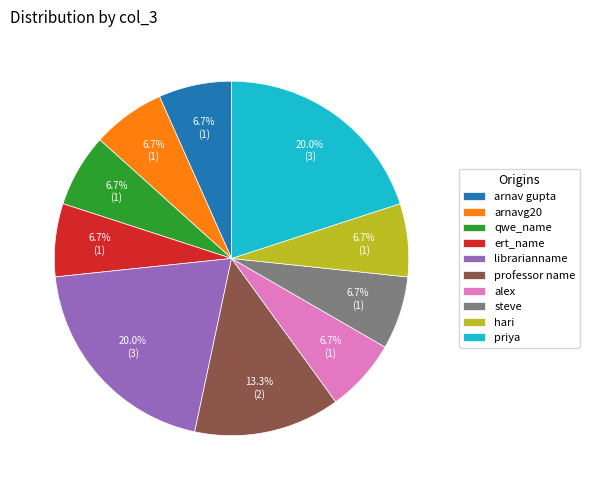

Combined, do arnav gupta and librarianname account for over 50%?

No